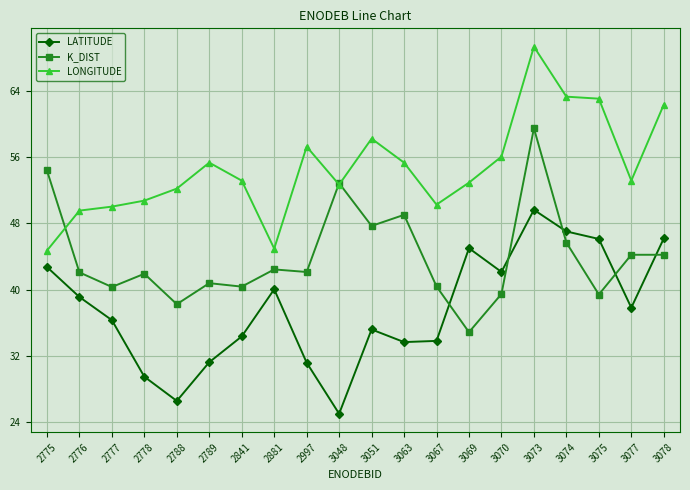

Which series has the largest total across all categories?

LONGITUDE